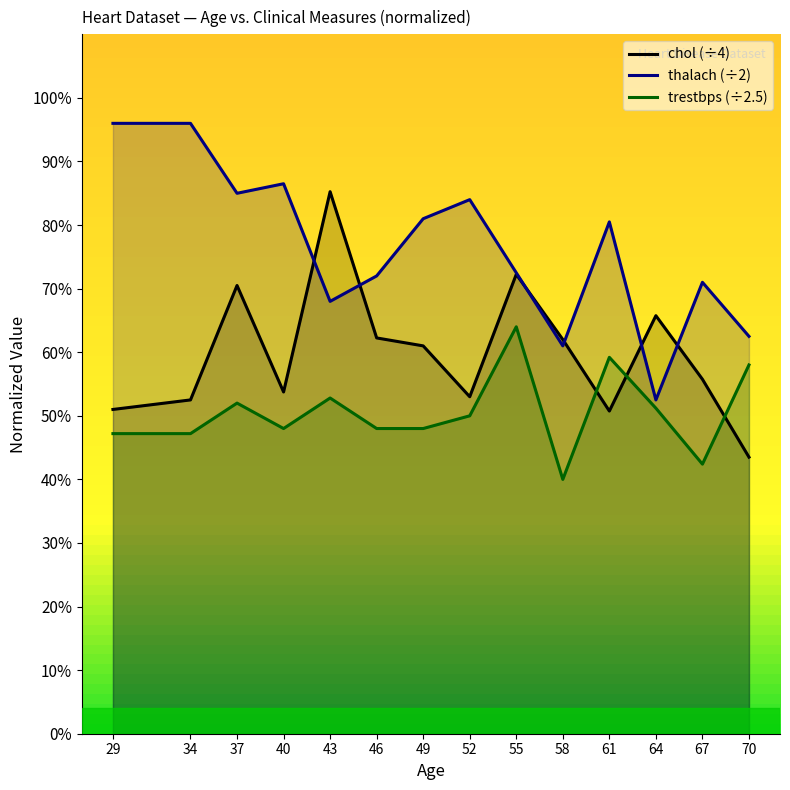

How many interior local peaks does the trestbps (÷2.5) series have?

4